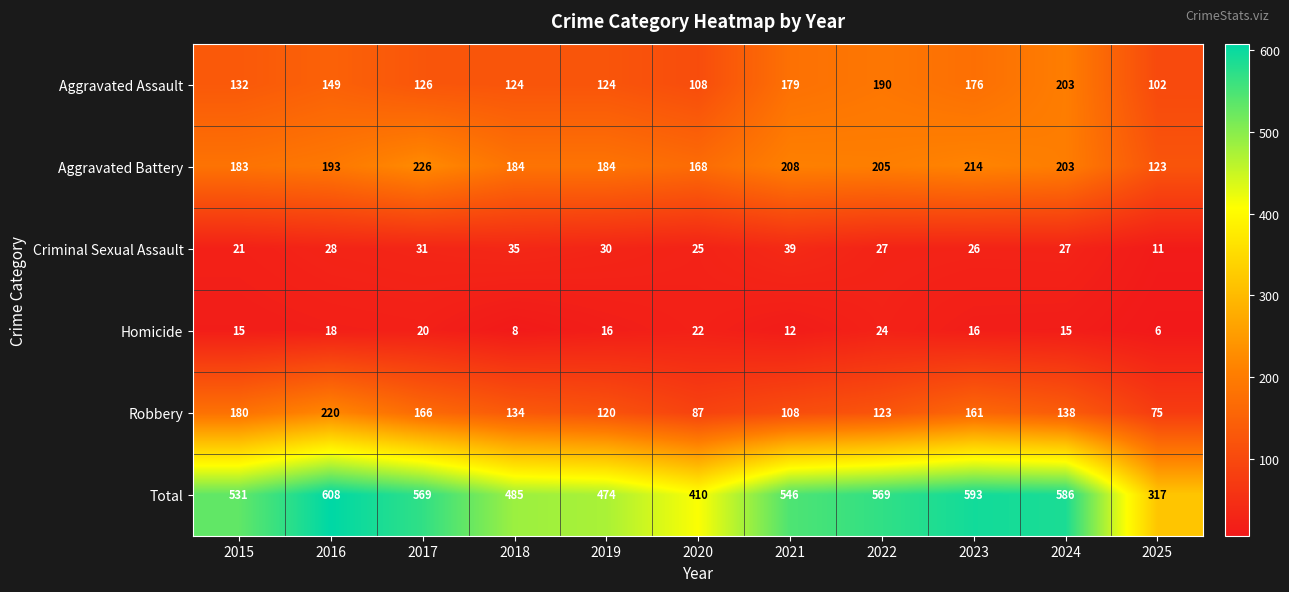

At which category does the chart reach its minimum across all series?

2025